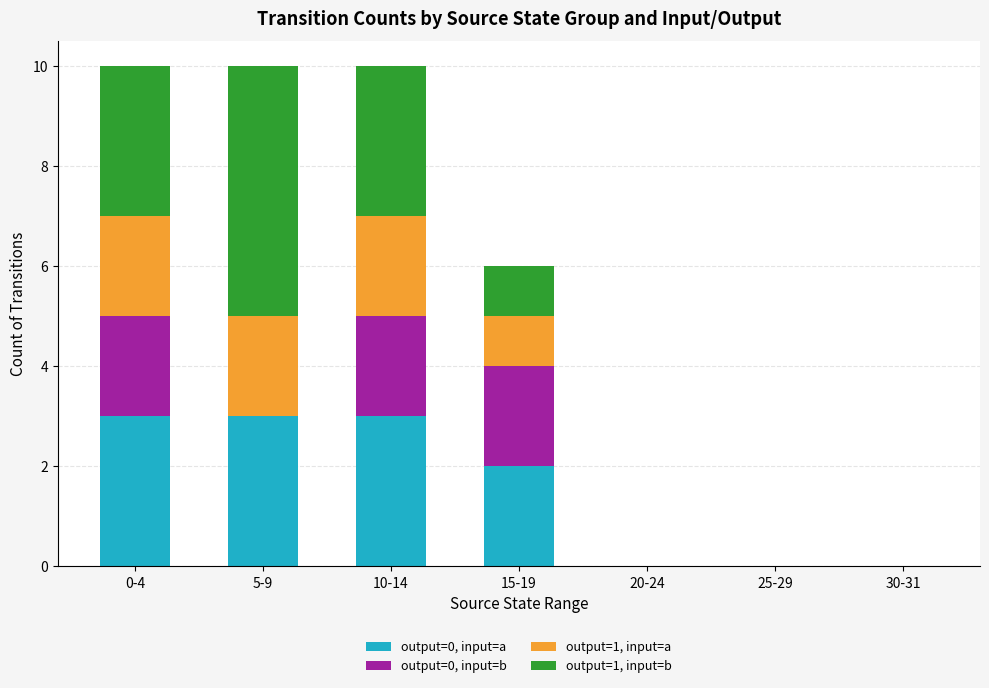

How many data points does each series have?

7